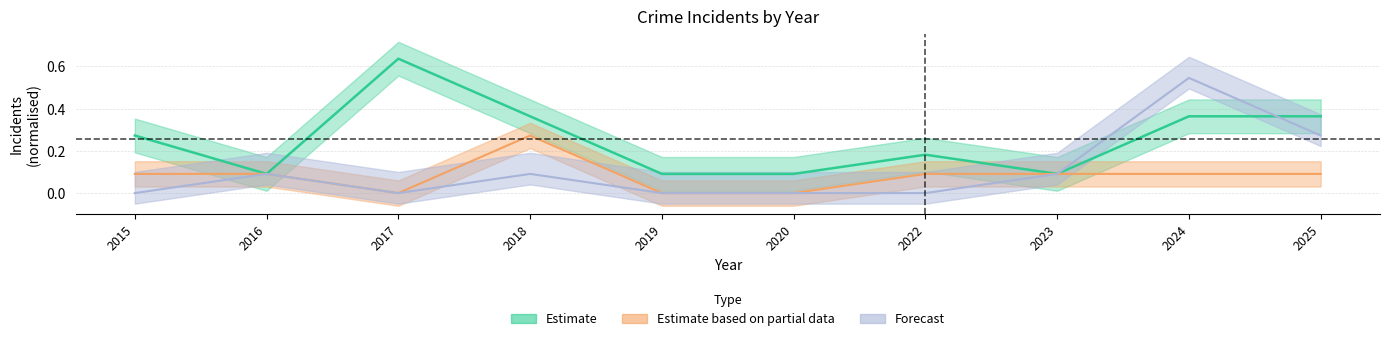

How many Robbery values are between 0 and 1?

10